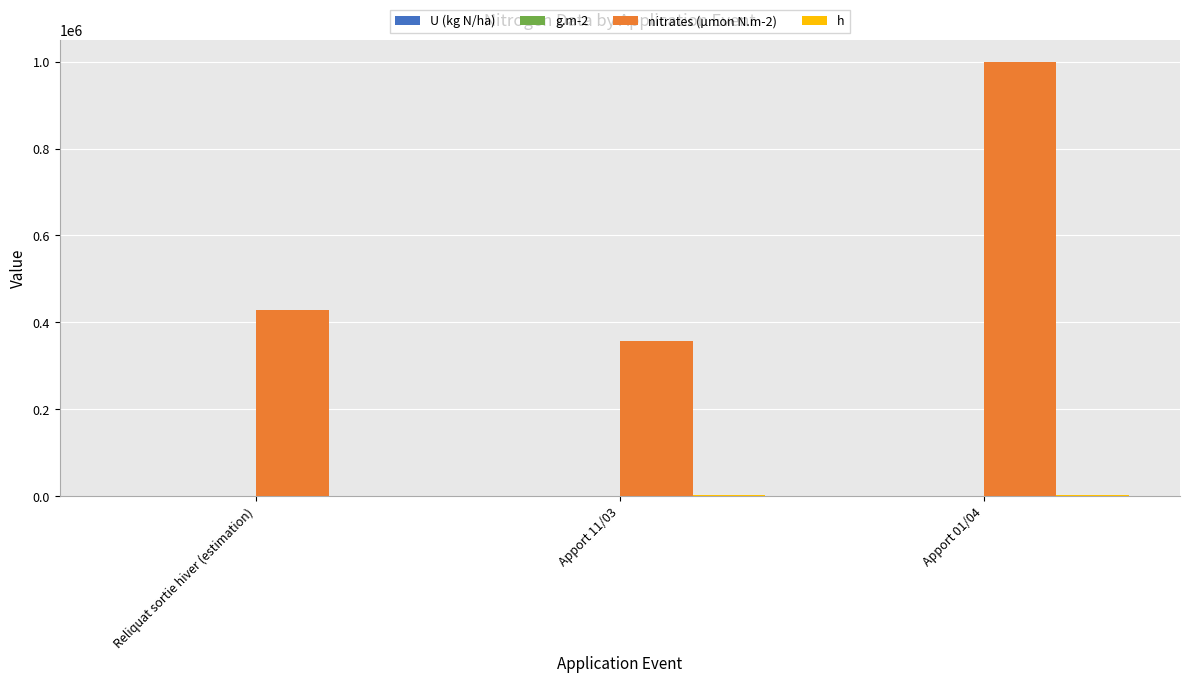

How many data points in g.m-2 are above 6?

1